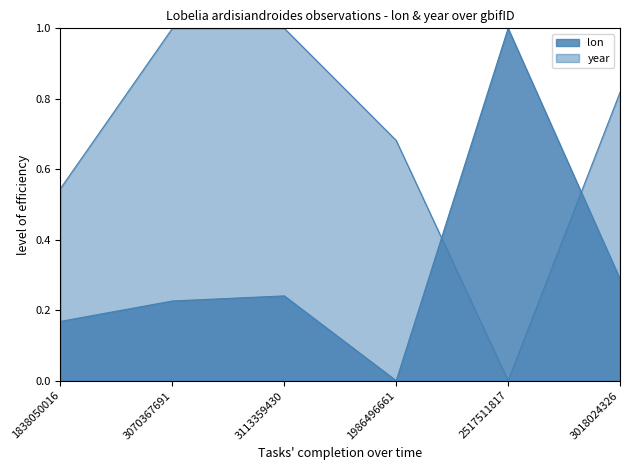

Where is lon nearest to the value 0?

1986496661